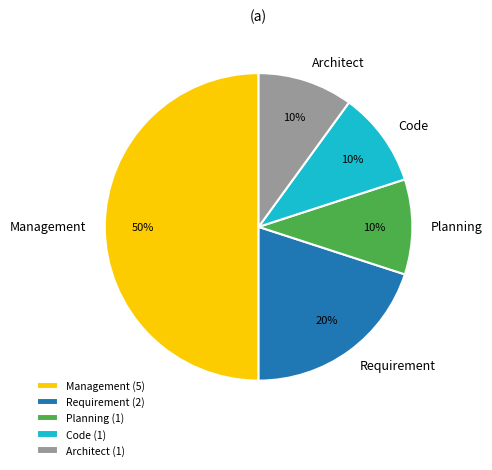

Count the number of slices in the pie.

5